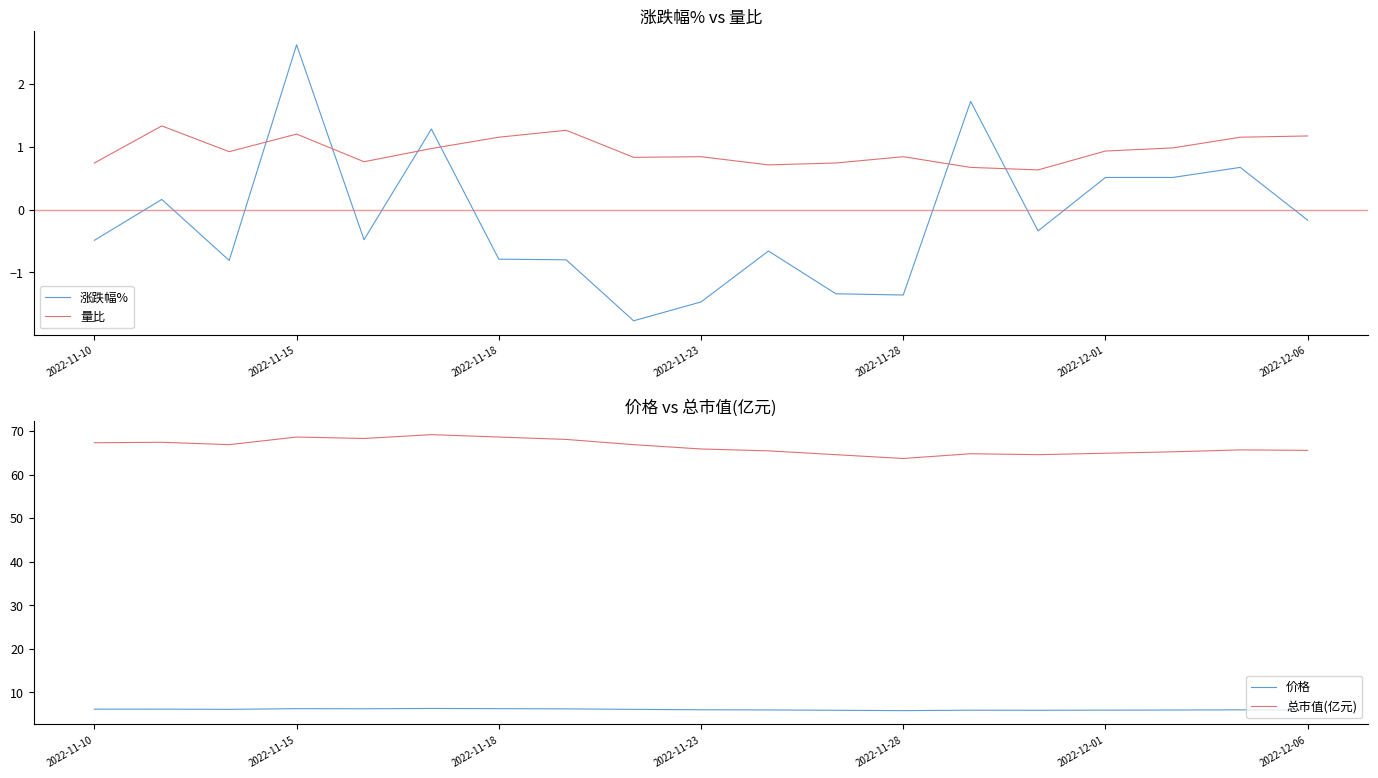

In 量比, how many points are lower than both neighbors (excluding endpoints)?

5